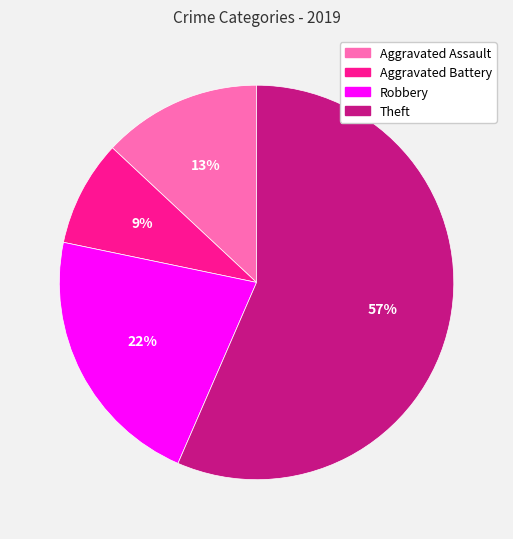

True or false: Aggravated Battery accounts for 18% of the total.

False